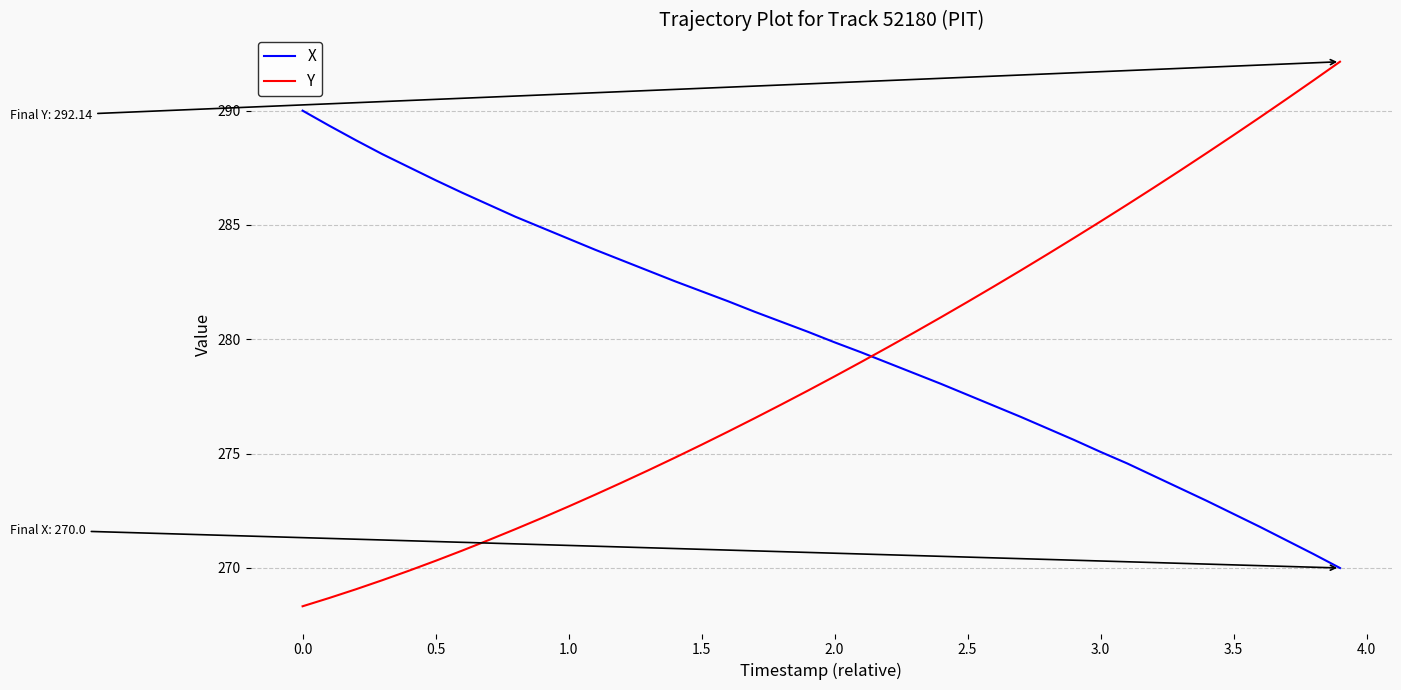

What is the highest value of the X series?

290.0